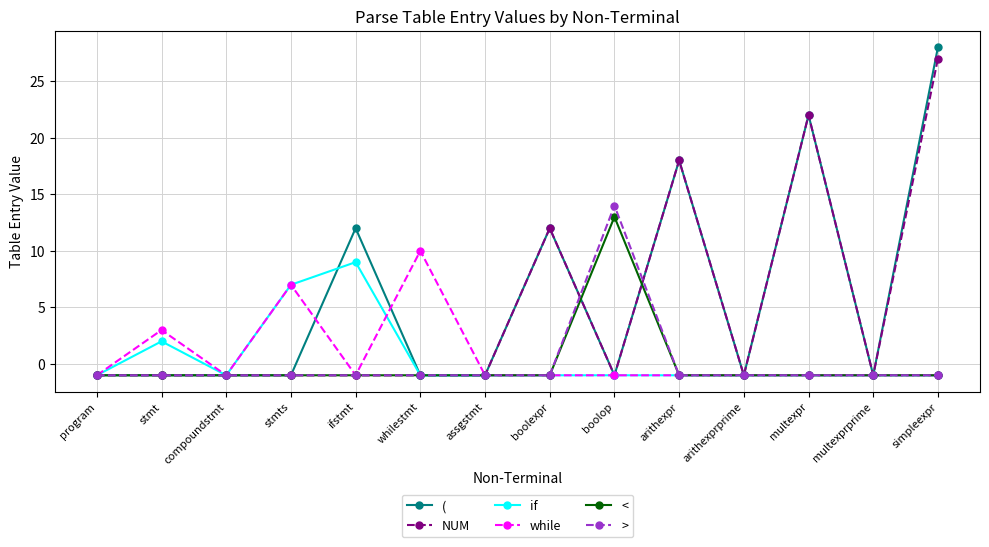

What is the total value across all series at whilestmt?

5